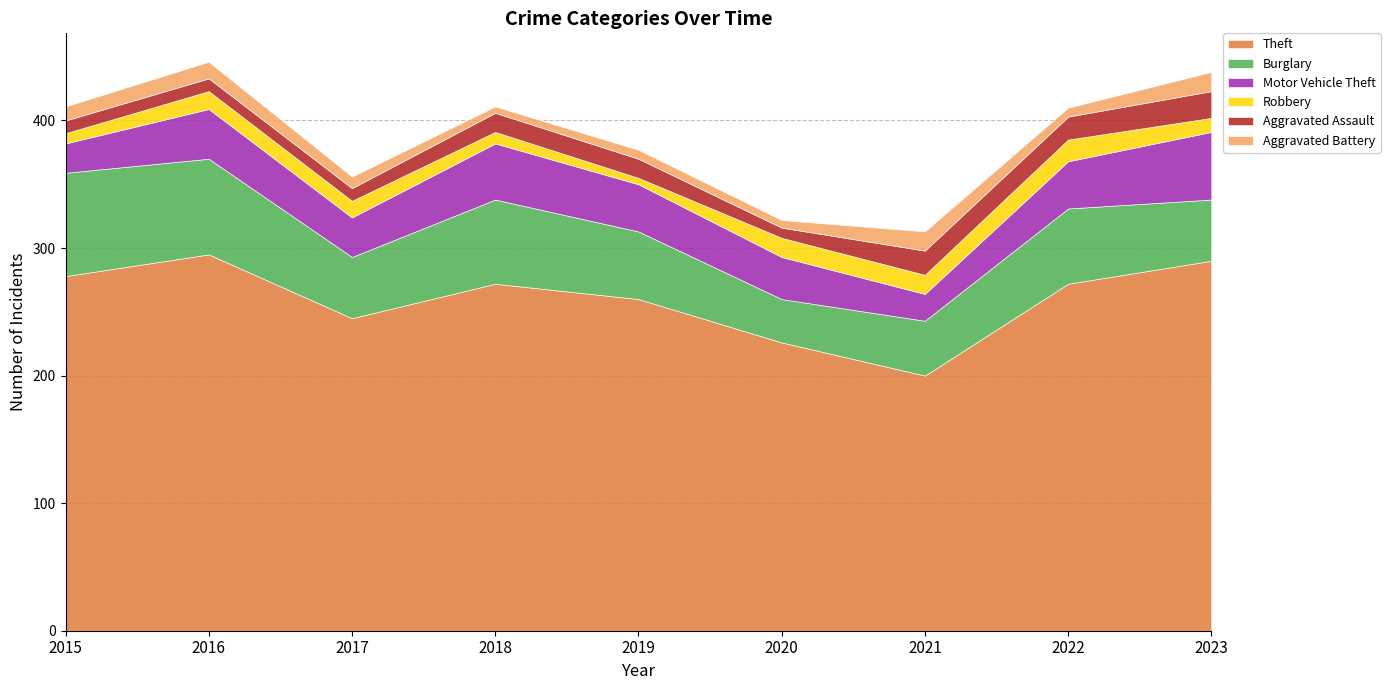

Count the number of categories in the chart.

9